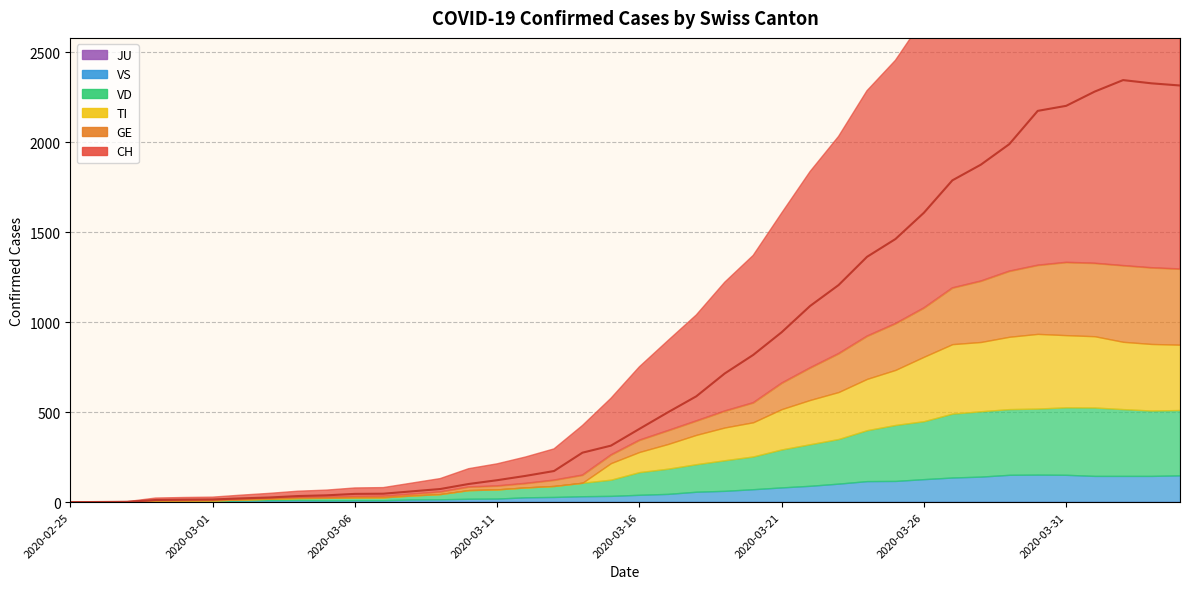

What is the sum of the GE values at 2020-03-22 and 2020-03-11?

199